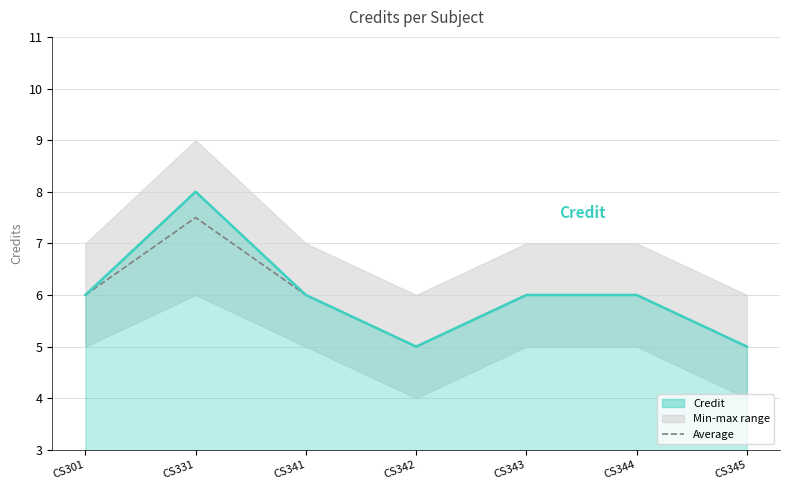

List the series in order of their overall mean, highest first.

Credit, Average min-max range